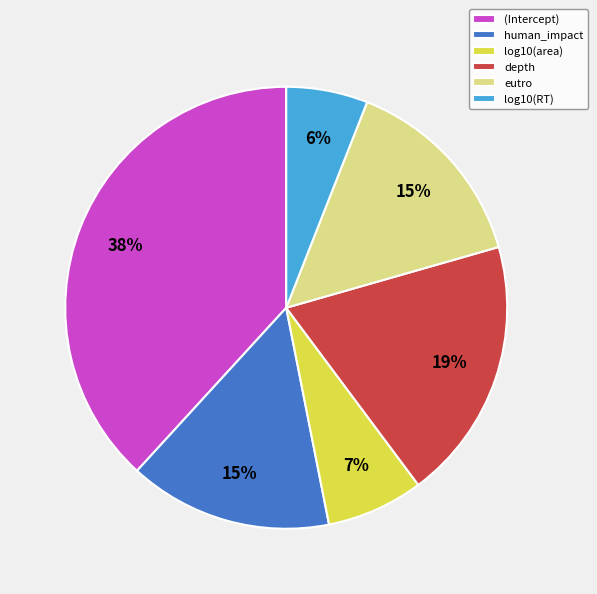

To the nearest percent, what is the combined percentage of log10(RT) and (Intercept)?

44%